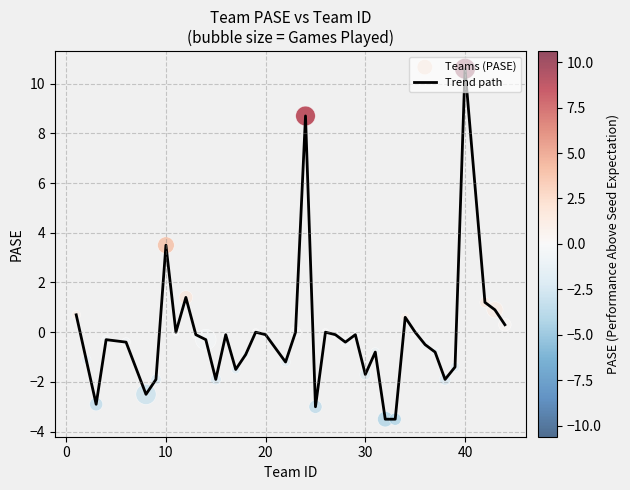

What is the greatest value displayed?

10.6